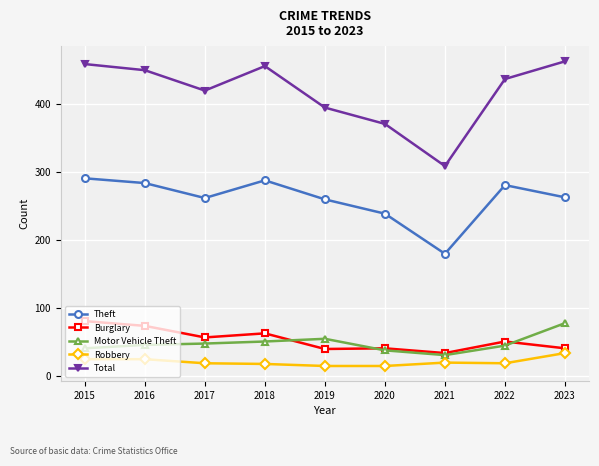

What is the highest value of the Theft series?

290